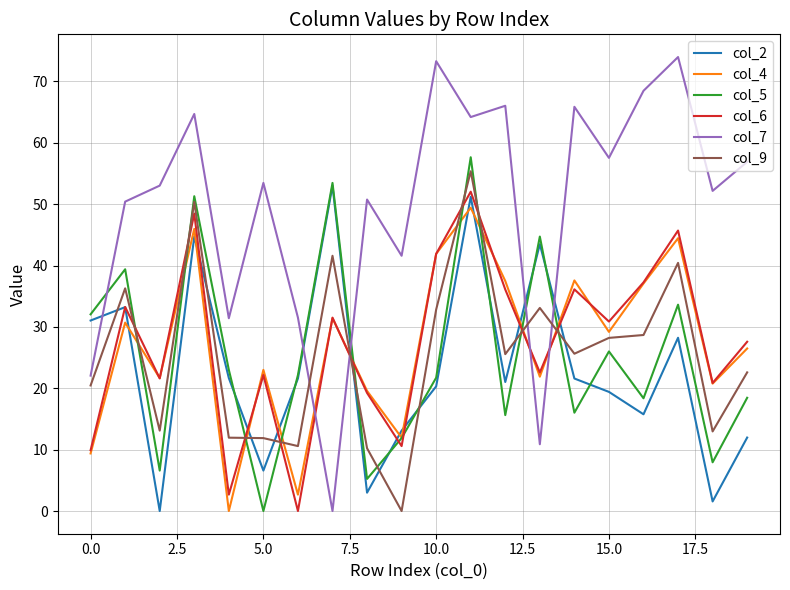

True or false: col_7 and col_6 intersect in this chart.

True